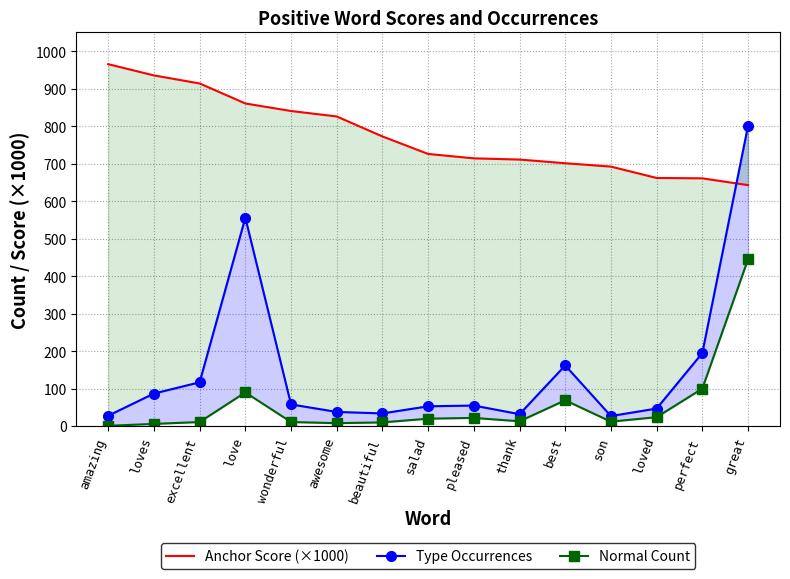

Which has a higher value, perfect or loves?

loves